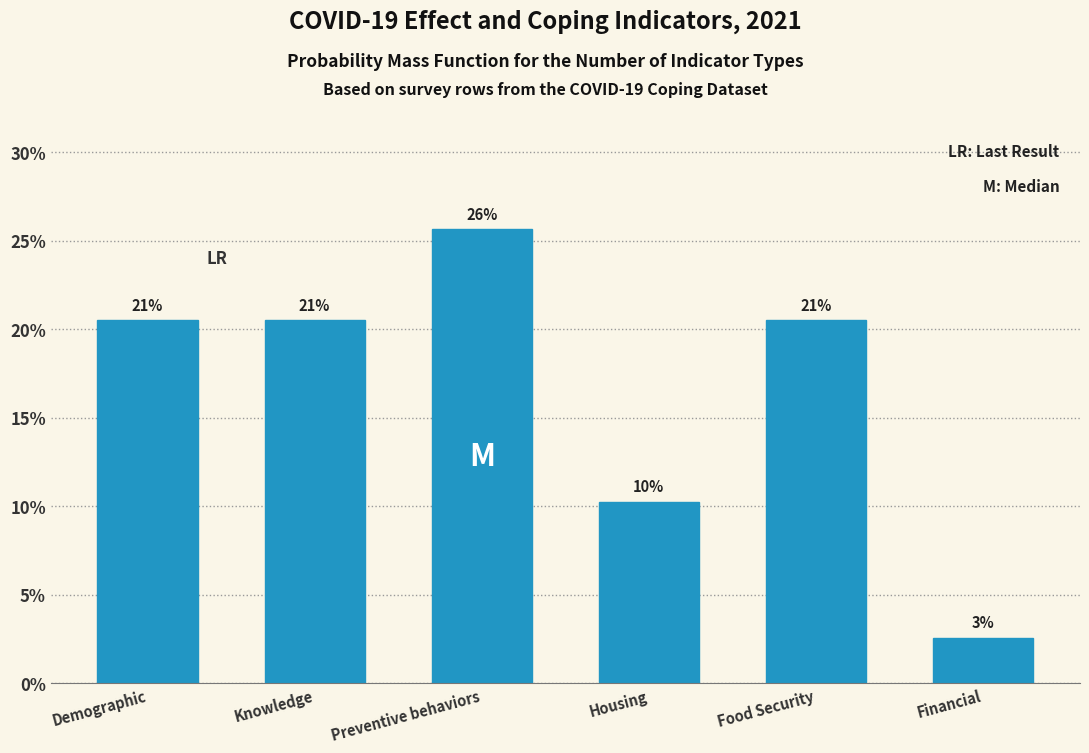

Are the bars horizontal?

No